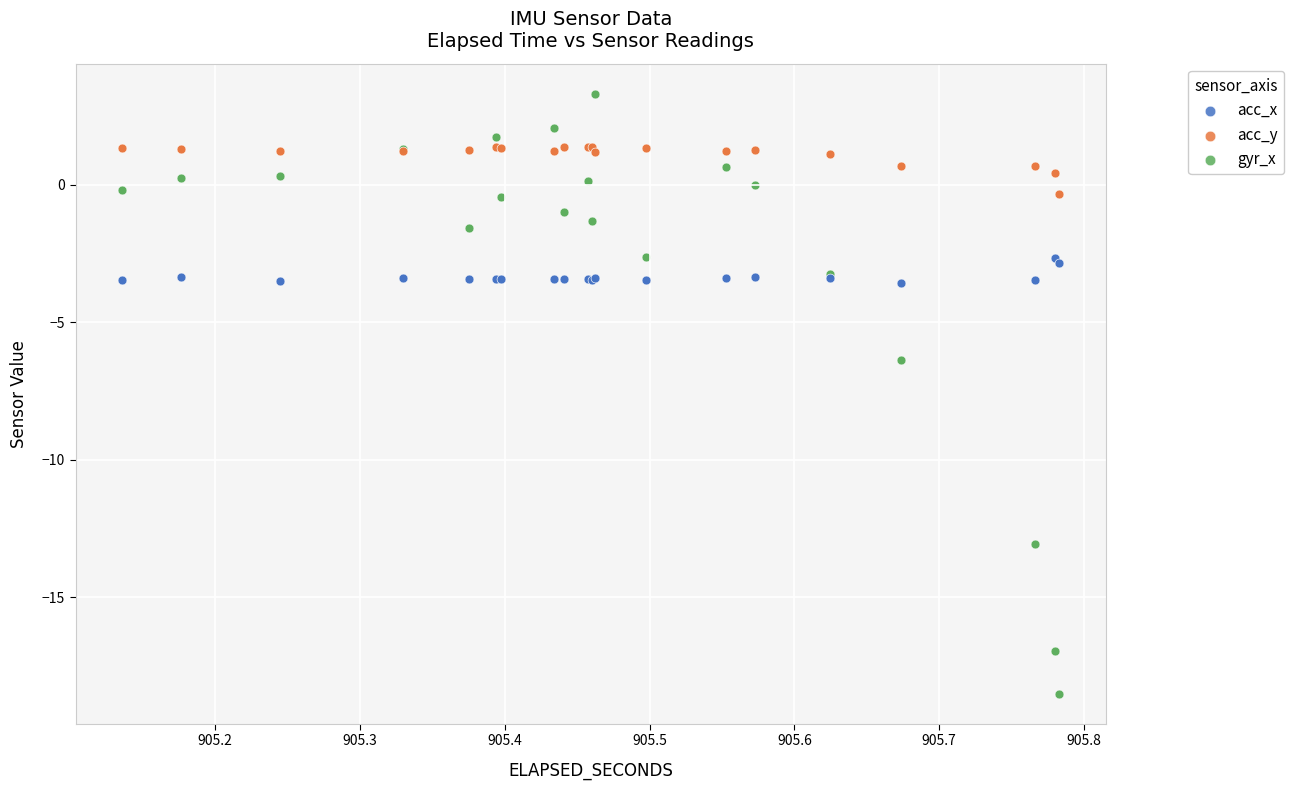

Which series contains the lowest Y value?

gyr_x